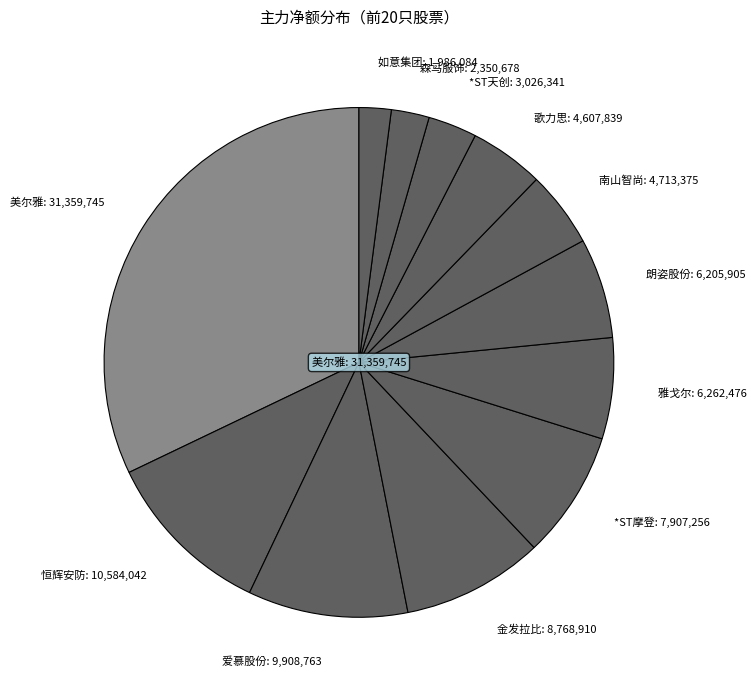

Does any single category account for the majority?

No